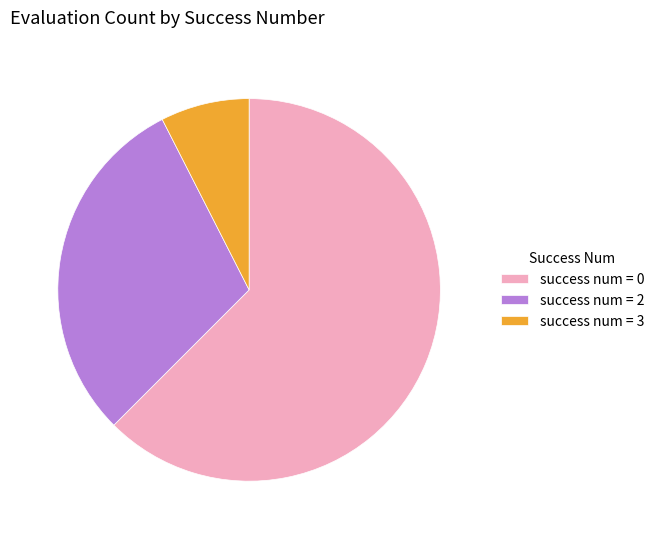

What is the largest slice in the pie chart?

success num = 0